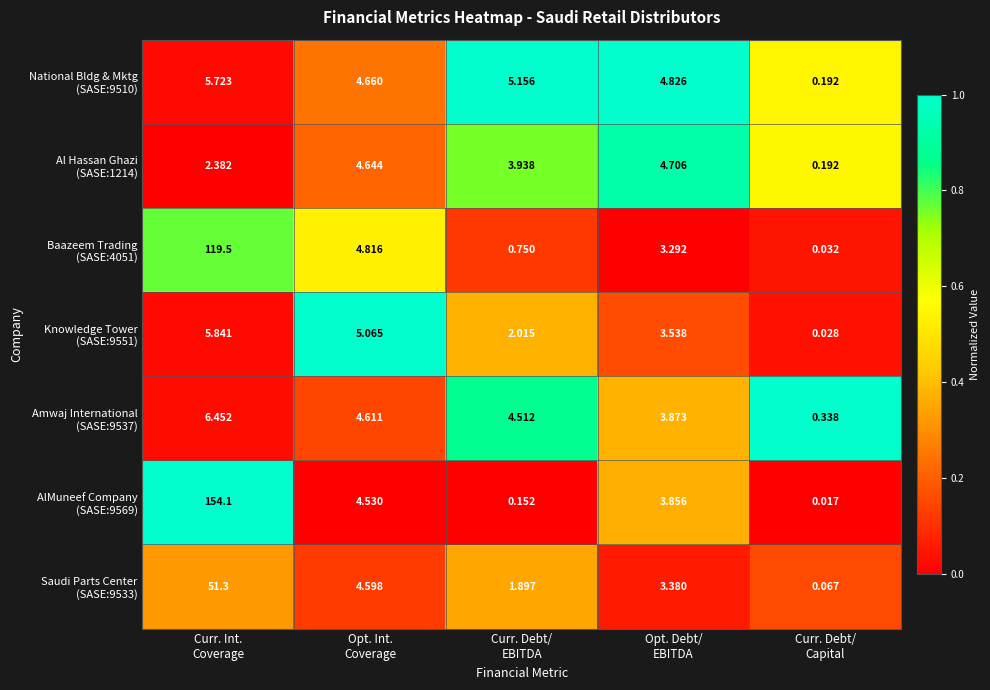

How many series are shown in this chart?

7